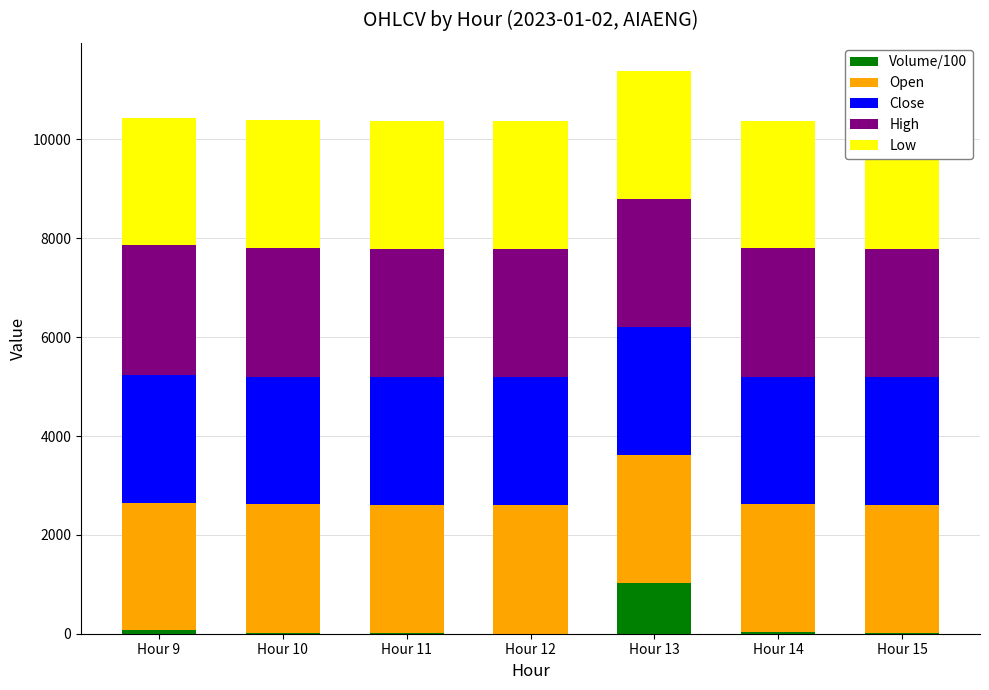

Are the bars grouped side by side (vs. stacked)?

No